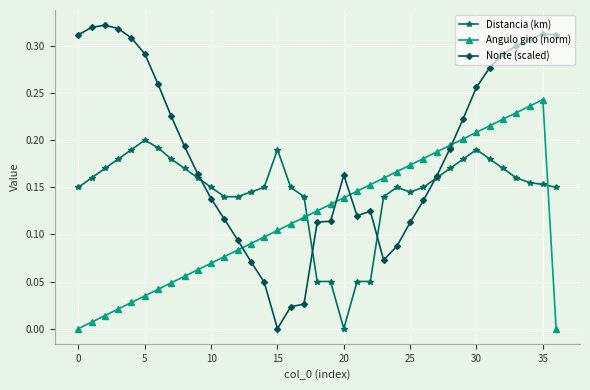

Which series has the largest total across all categories?

Norte (scaled)